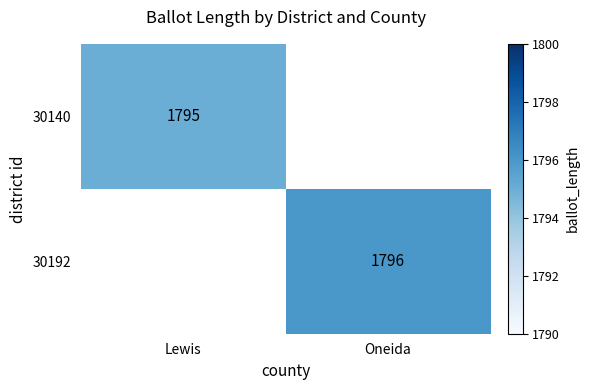

How many data points does each series have?

2